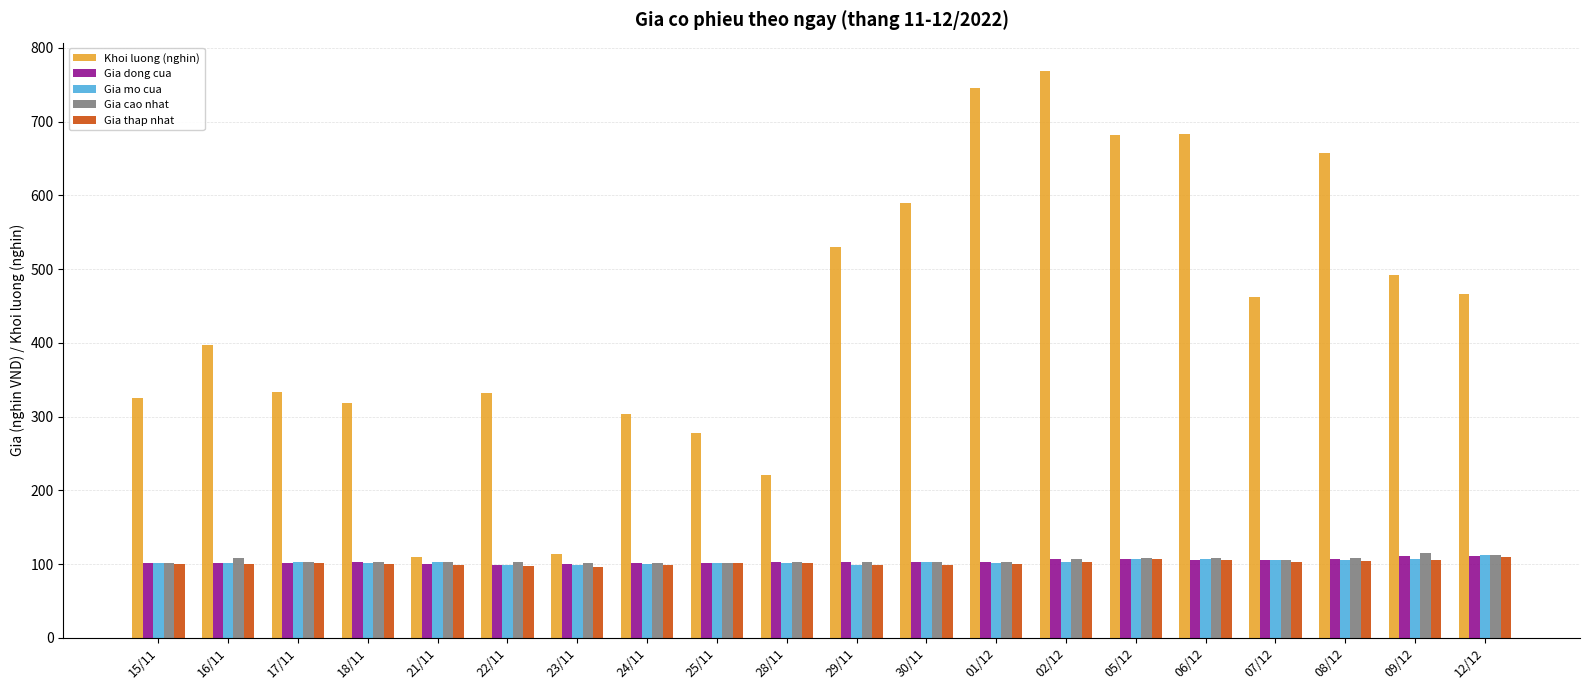

What is the difference between the highest and lowest values at 15/11?

225.1